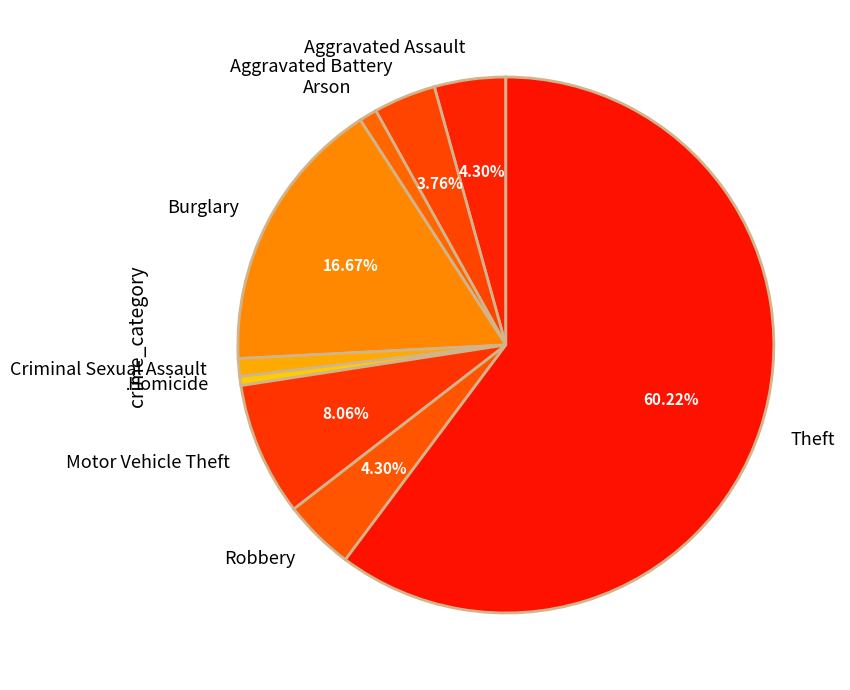

How many segments does this pie chart have?

9